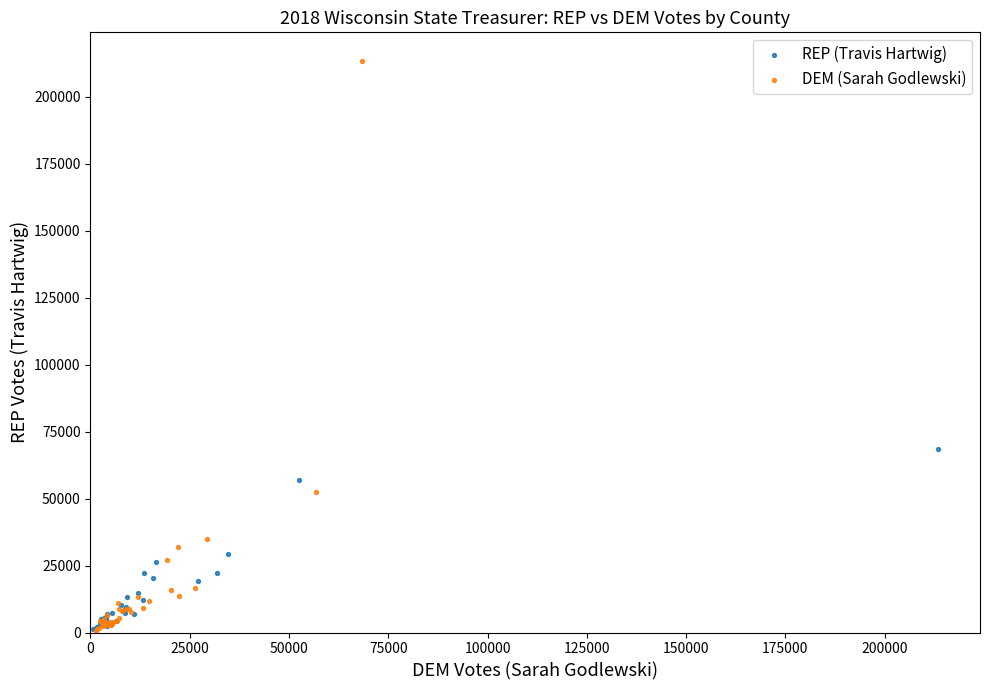

Which series has the largest Y range (max minus min)?

DEM (Sarah Godlewski)